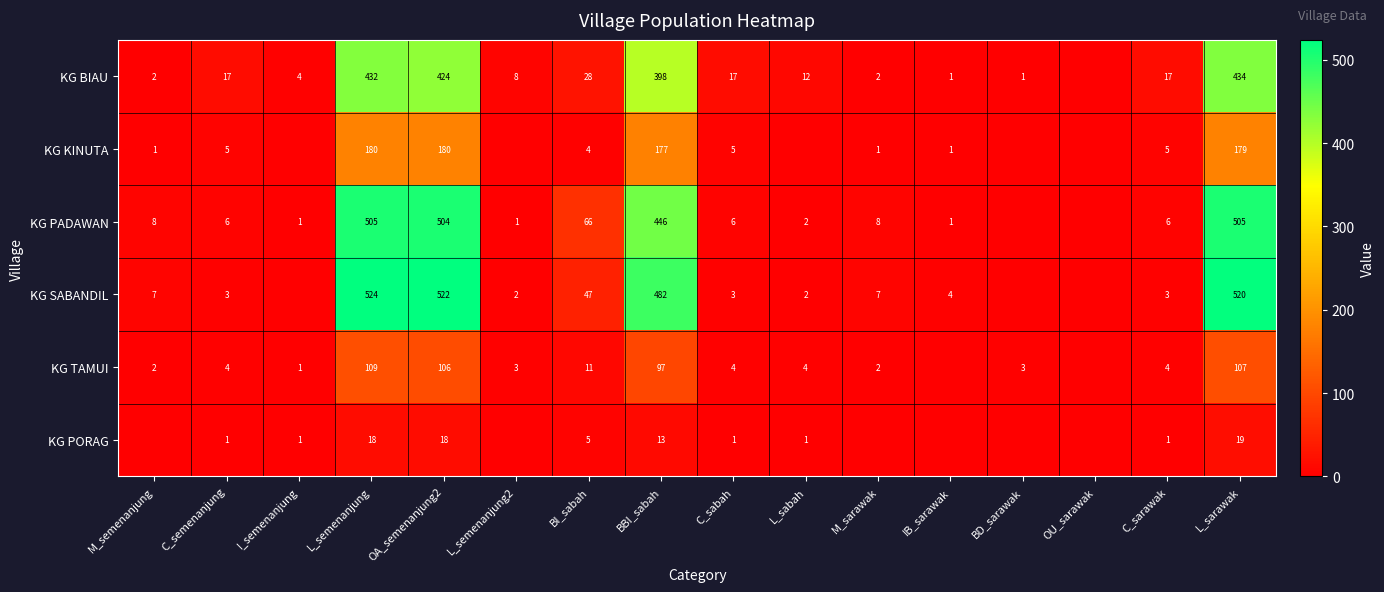

The value of KG TAMUI at BD_sarawak is 1. True or false?

False